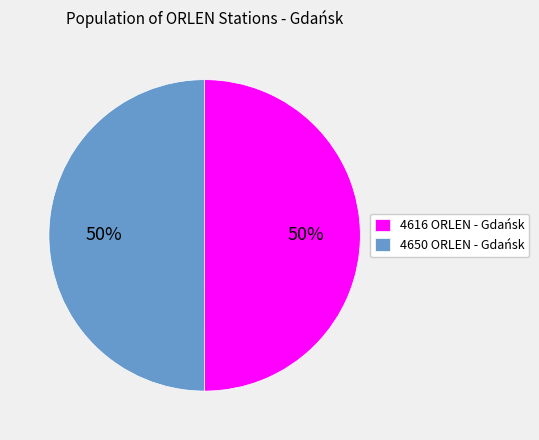

True or false: 4616 ORLEN - Gdańsk accounts for 50% of the total.

True